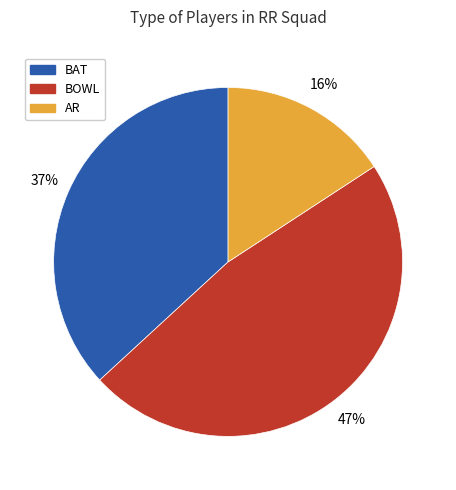

Is there any slice that represents more than half of the pie?

No